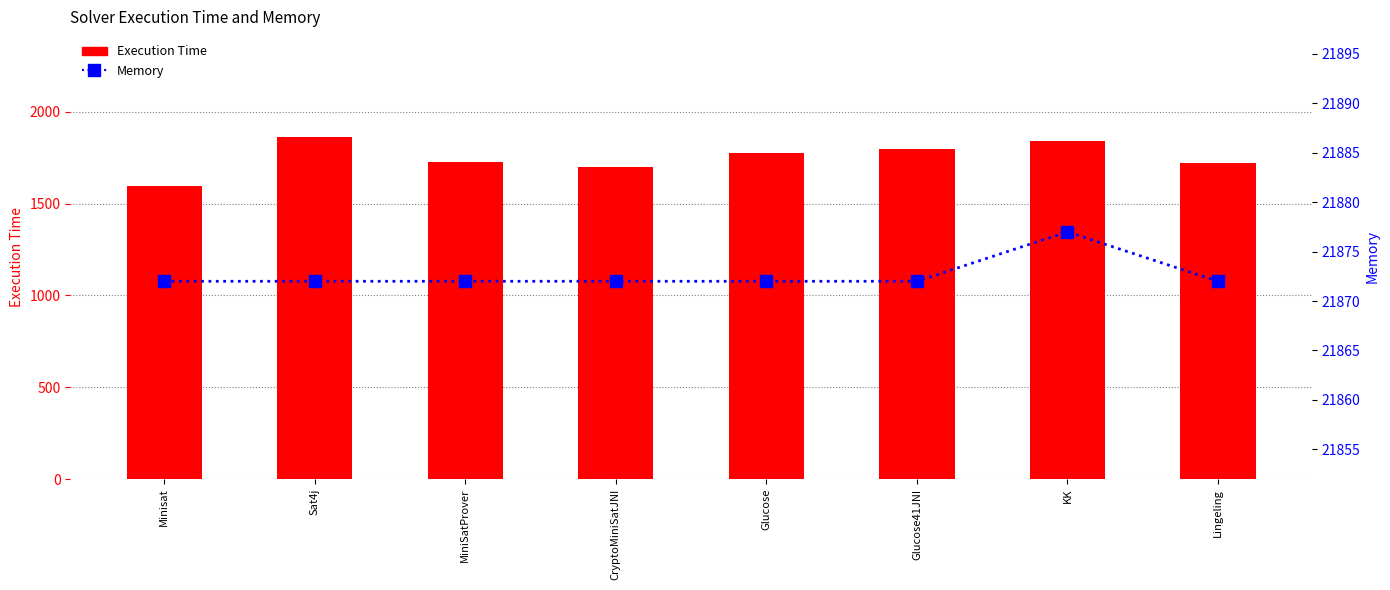

At Glucose, list the series in order from smallest to largest.

Execution Time, Memory